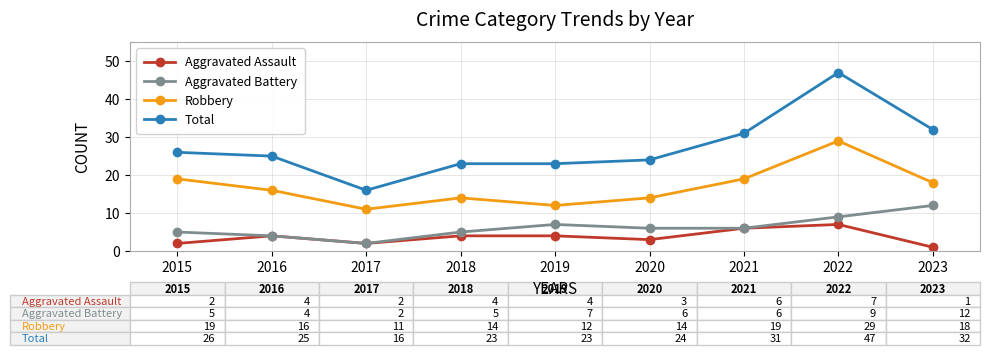

What is the lowest value of the Robbery series?

11